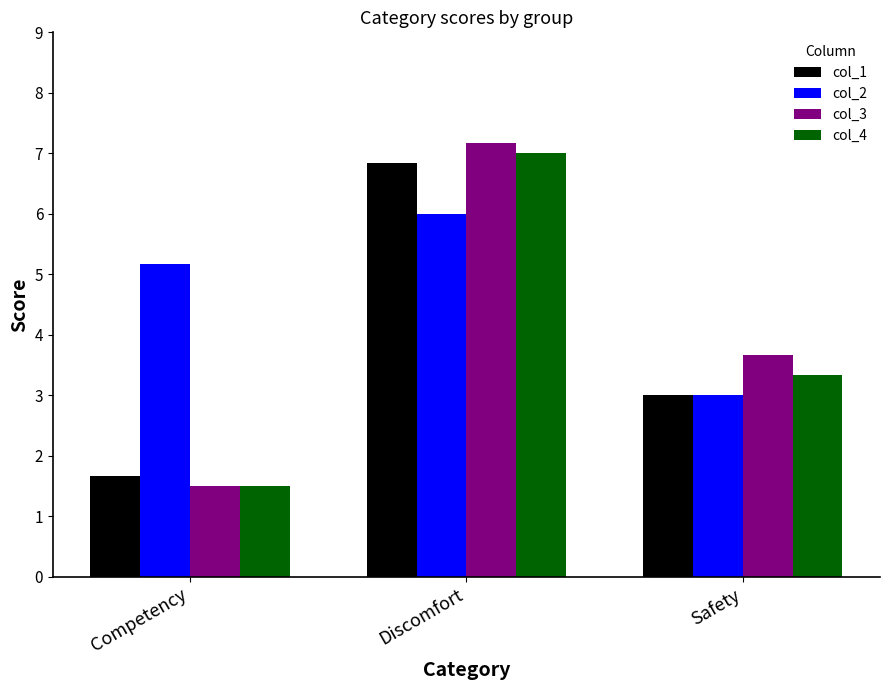

How many distinct data groups are displayed?

4